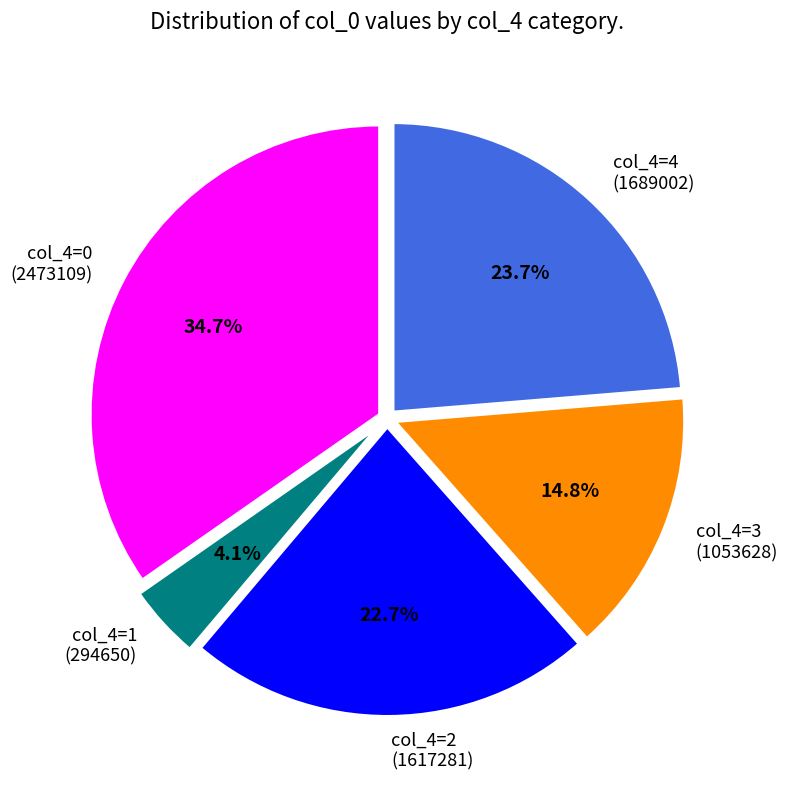

Is there any slice that represents more than half of the pie?

No